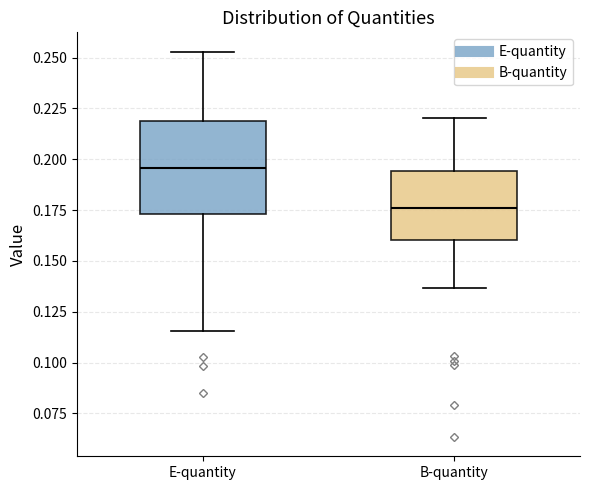

Reading left to right, read every box against the y-axis: the position of its median line, the range the box covers, and the ends of its whiskers. The values are not printed on the chart, so give them approximately, as read against the axis.

E-quantity: median 0.195, box 0.175 to 0.220, whiskers 0.115 to 0.255
B-quantity: median 0.175, box 0.160 to 0.195, whiskers 0.135 to 0.220